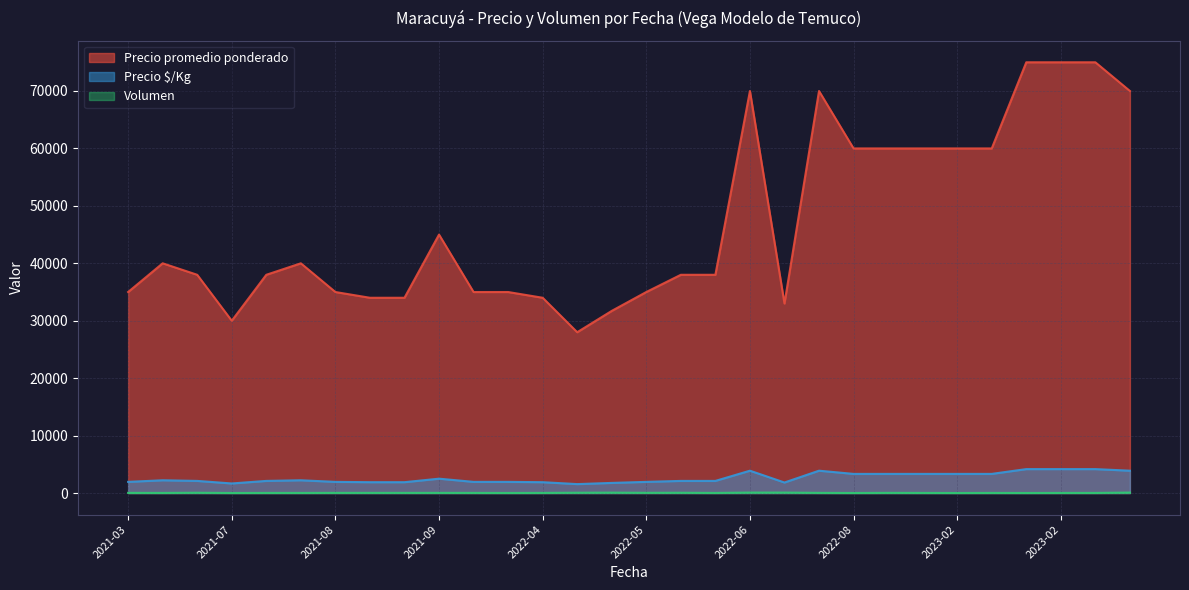

Which series changed the most between 2021-07 and 2021-08?

Precio promedio ponderado